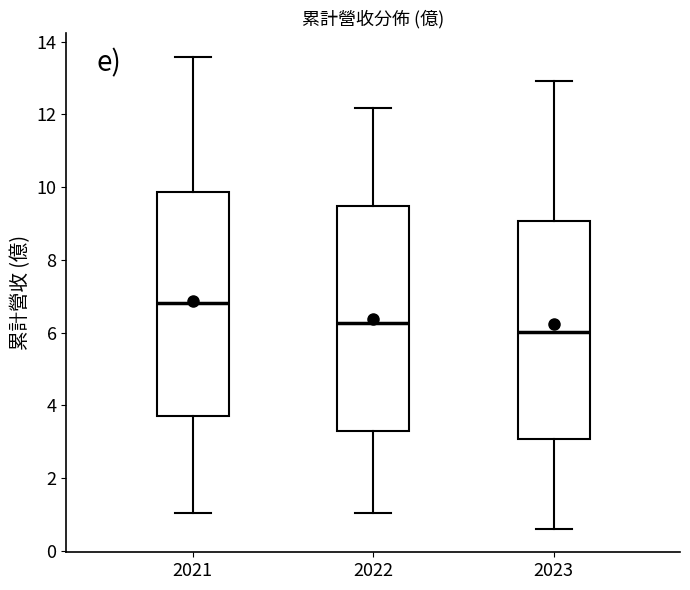

Where does the lower whisker of the box at x = 2022 end on the y-axis? The values are not printed on the chart, so give them approximately, as read against the axis.

1.0